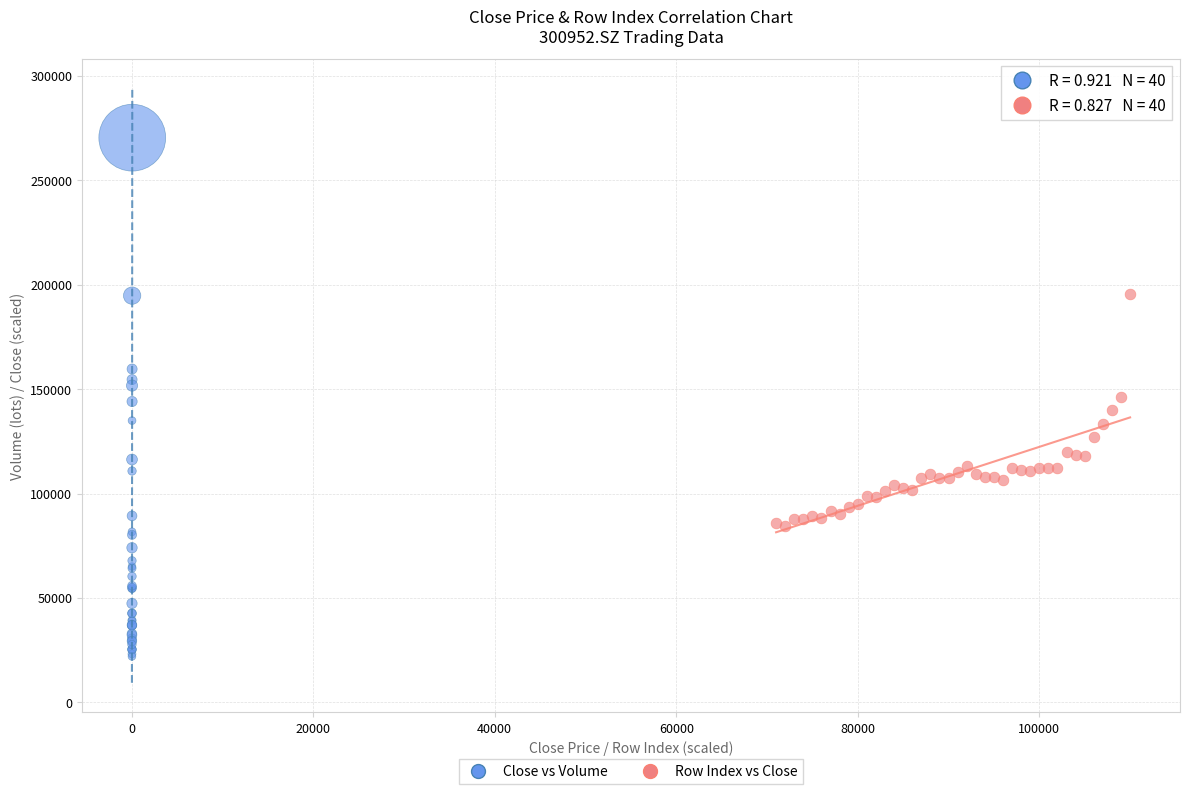

Which series reaches the maximum Y coordinate?

Close vs Volume